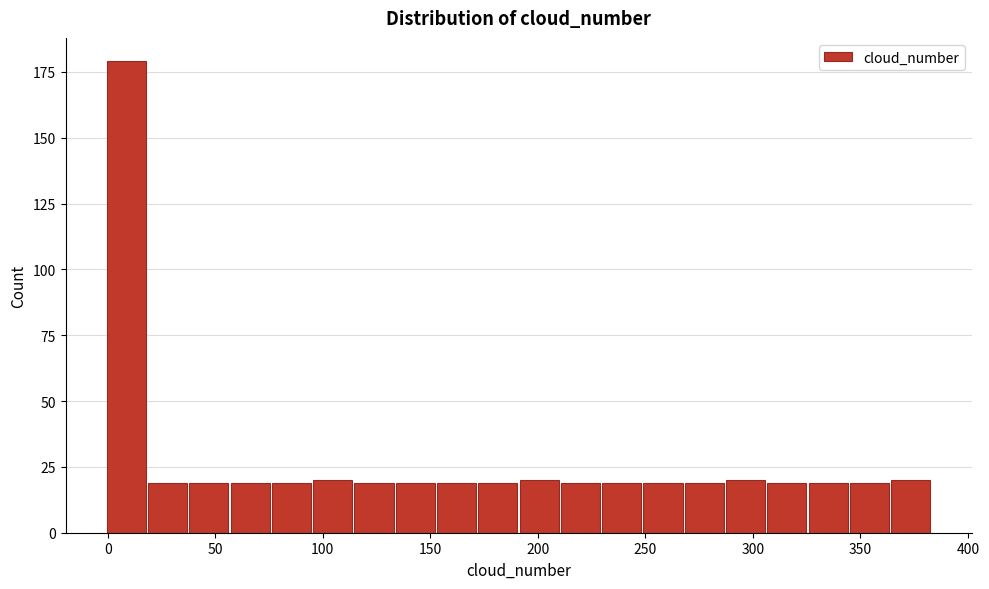

Around what value on the x-axis is the tallest bar? Give the approximate position of its centre, as read against the axis.

10